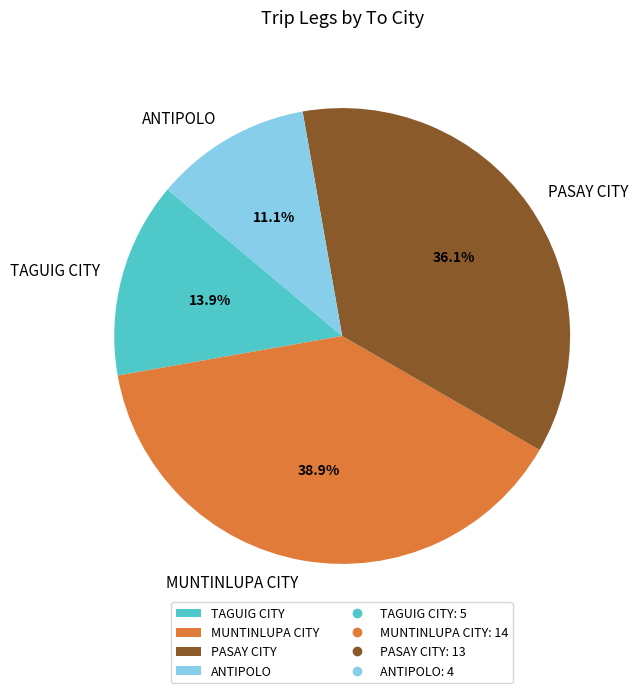

How many slices are in this pie chart?

4